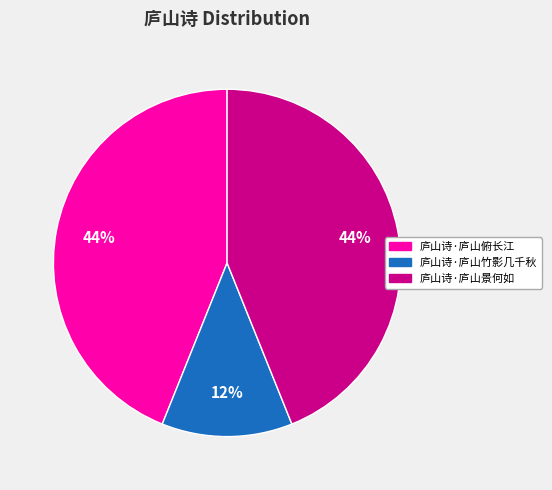

To the nearest percent, what portion does 庐山诗·庐山俯长江 represent?

44%